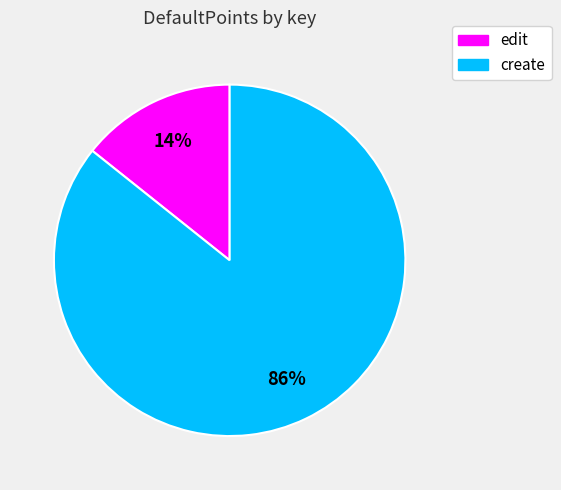

Between edit and create, which is larger?

create